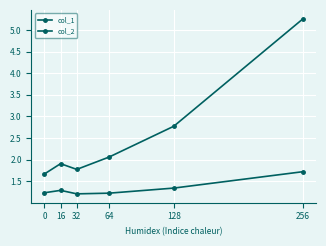

What is the maximum value for col_2?

5.3